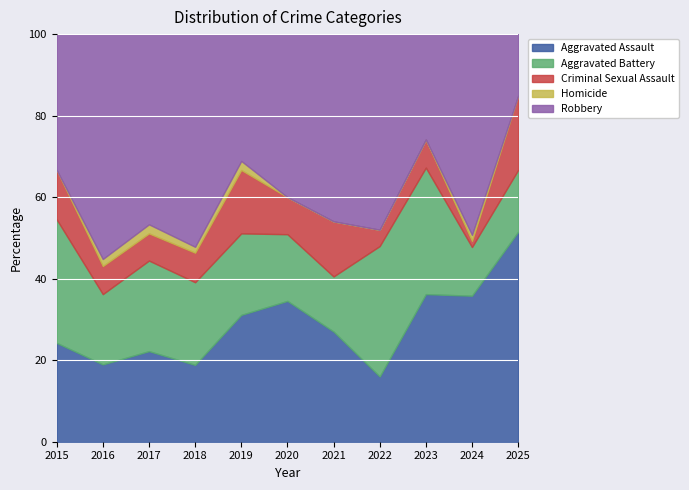

Is it true that Aggravated Assault equals 35.8 at 2024?

True